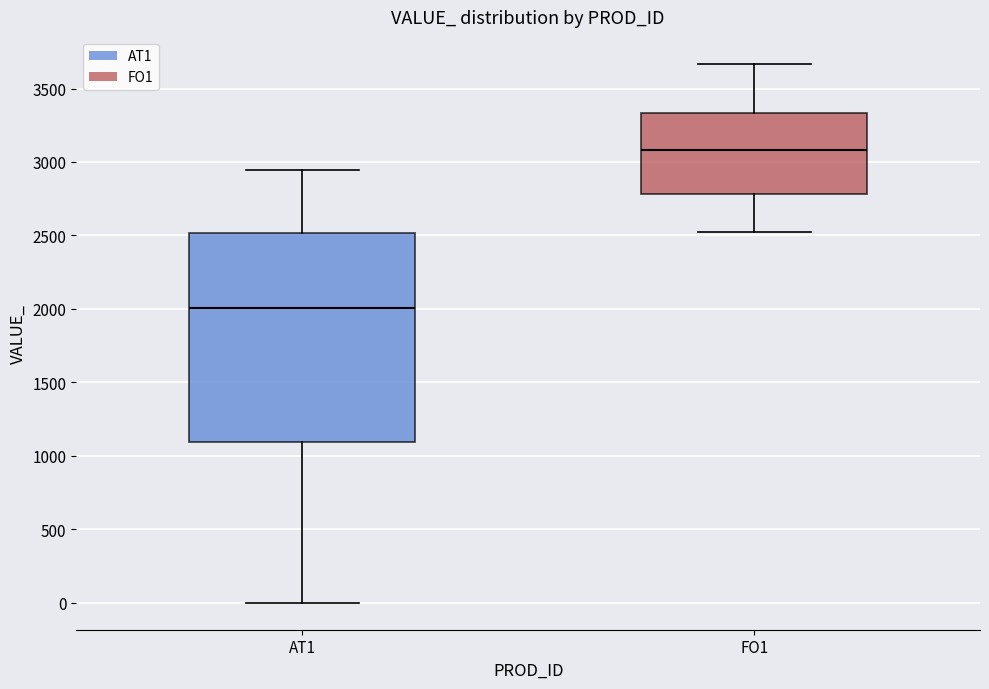

Which box's median line is the highest?

FO1